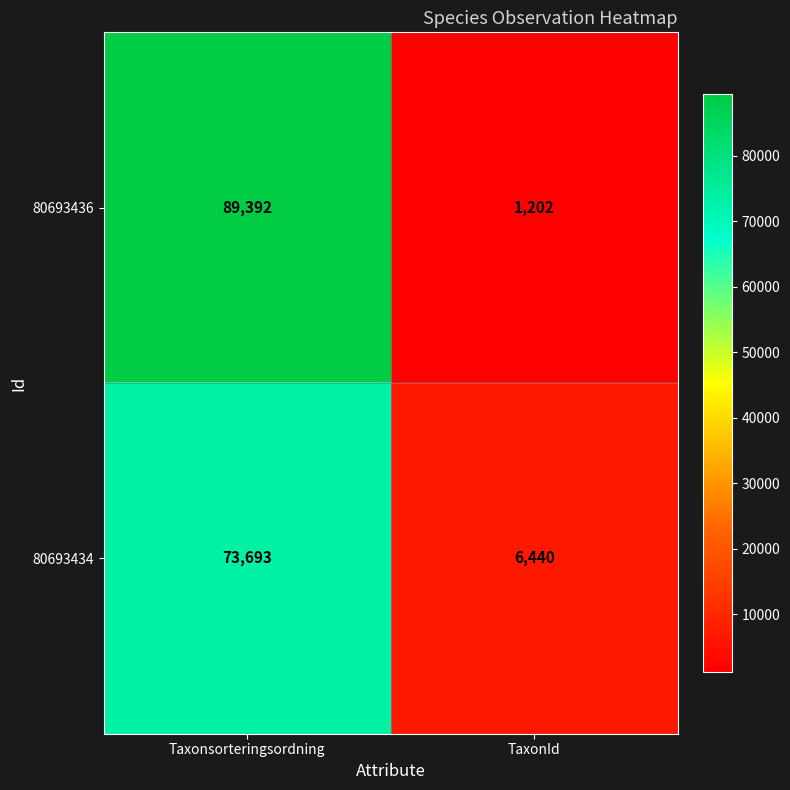

Which series has the largest total across all categories?

80693436